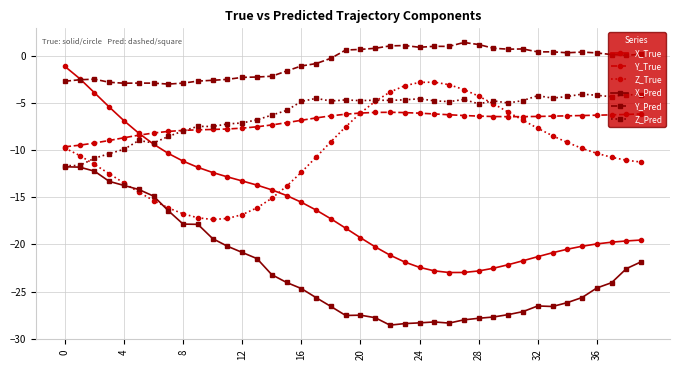

Which series has the largest total across all categories?

Y_Pred